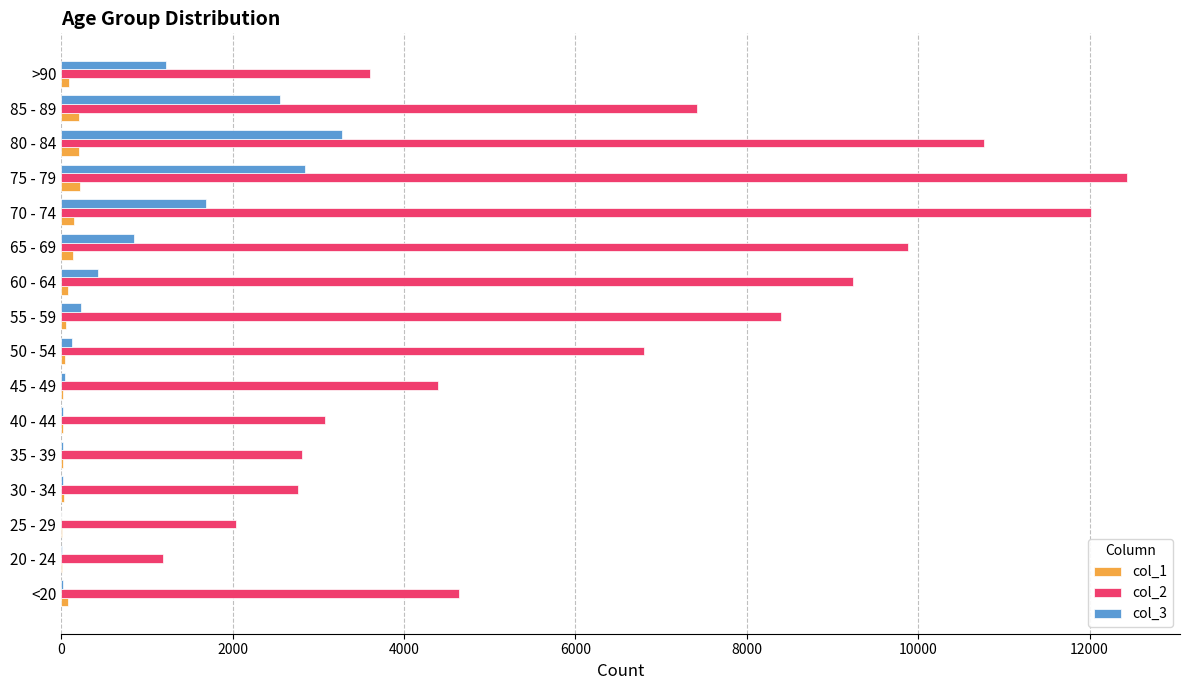

At which category is the sum across all series the highest?

75 - 79